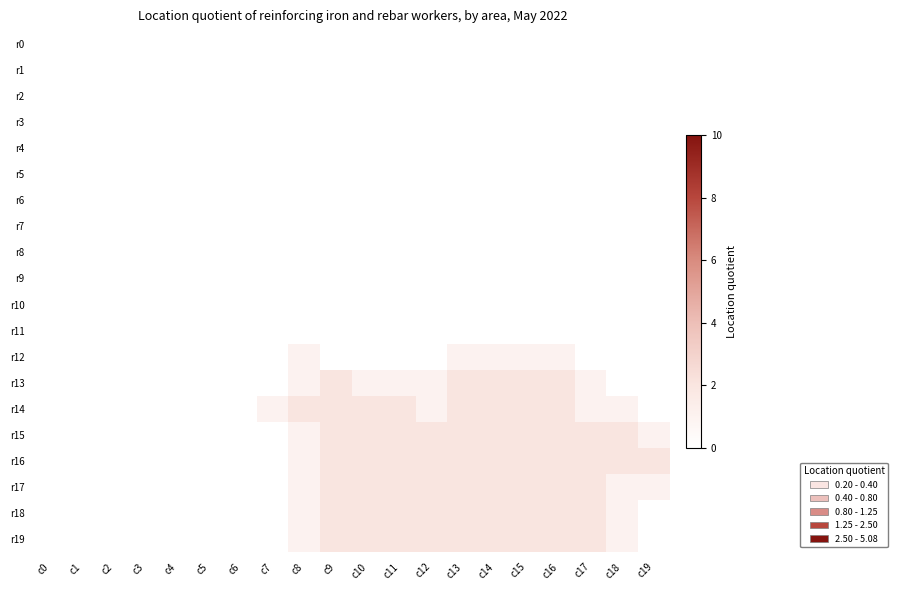

Reading right to left, list all the values displayed in this chart.

r0: c19=0	c18=0	c17=0	c16=0	c15=0	c14=0	c13=0	c12=0	c11=0	c10=0	c9=0	c8=0	c7=0	c6=0	c5=0	c4=0	c3=0	c2=0	c1=0	c0=0
r1: c19=0	c18=0	c17=0	c16=0	c15=0	c14=0	c13=0	c12=0	c11=0	c10=0	c9=0	c8=0	c7=0	c6=0	c5=0	c4=0	c3=0	c2=0	c1=0	c0=0
r2: c19=0	c18=0	c17=0	c16=0	c15=0	c14=0	c13=0	c12=0	c11=0	c10=0	c9=0	c8=0	c7=0	c6=0	c5=0	c4=0	c3=0	c2=0	c1=0	c0=0
r3: c19=0	c18=0	c17=0	c16=0	c15=0	c14=0	c13=0	c12=0	c11=0	c10=0	c9=0	c8=0	c7=0	c6=0	c5=0	c4=0	c3=0	c2=0	c1=0	c0=0
r4: c19=0	c18=0	c17=0	c16=0	c15=0	c14=0	c13=0	c12=0	c11=0	c10=0	c9=0	c8=0	c7=0	c6=0	c5=0	c4=0	c3=0	c2=0	c1=0	c0=0
r5: c19=0	c18=0	c17=0	c16=0	c15=0	c14=0	c13=0	c12=0	c11=0	c10=0	c9=0	c8=0	c7=0	c6=0	c5=0	c4=0	c3=0	c2=0	c1=0	c0=0
r6: c19=0	c18=0	c17=0	c16=0	c15=0	c14=0	c13=0	c12=0	c11=0	c10=0	c9=0	c8=0	c7=0	c6=0	c5=0	c4=0	c3=0	c2=0	c1=0	c0=0
r7: c19=0	c18=0	c17=0	c16=0	c15=0	c14=0	c13=0	c12=0	c11=0	c10=0	c9=0	c8=0	c7=0	c6=0	c5=0	c4=0	c3=0	c2=0	c1=0	c0=0
r8: c19=0	c18=0	c17=0	c16=0	c15=0	c14=0	c13=0	c12=0	c11=0	c10=0	c9=0	c8=0	c7=0	c6=0	c5=0	c4=0	c3=0	c2=0	c1=0	c0=0
r9: c19=0	c18=0	c17=0	c16=0	c15=0	c14=0	c13=0	c12=0	c11=0	c10=0	c9=0	c8=0	c7=0	c6=0	c5=0	c4=0	c3=0	c2=0	c1=0	c0=0
r10: c19=0	c18=0	c17=0	c16=0	c15=0	c14=0	c13=0	c12=0	c11=0	c10=0	c9=0	c8=0	c7=0	c6=0	c5=0	c4=0	c3=0	c2=0	c1=0	c0=0
r11: c19=0	c18=0	c17=0	c16=0	c15=0	c14=0	c13=0	c12=0	c11=0	c10=0	c9=0	c8=0	c7=0	c6=0	c5=0	c4=0	c3=0	c2=0	c1=0	c0=0
r12: c19=0	c18=0	c17=0	c16=1	c15=1	c14=1	c13=1	c12=0	c11=0	c10=0	c9=0	c8=1	c7=0	c6=0	c5=0	c4=0	c3=0	c2=0	c1=0	c0=0
r13: c19=0	c18=0	c17=1	c16=2	c15=2	c14=2	c13=2	c12=1	c11=1	c10=1	c9=2	c8=1	c7=0	c6=0	c5=0	c4=0	c3=0	c2=0	c1=0	c0=0
r14: c19=0	c18=1	c17=1	c16=2	c15=2	c14=2	c13=2	c12=1	c11=2	c10=2	c9=2	c8=2	c7=1	c6=0	c5=0	c4=0	c3=0	c2=0	c1=0	c0=0
r15: c19=1	c18=2	c17=2	c16=2	c15=2	c14=2	c13=2	c12=2	c11=2	c10=2	c9=2	c8=1	c7=0	c6=0	c5=0	c4=0	c3=0	c2=0	c1=0	c0=0
r16: c19=2	c18=2	c17=2	c16=2	c15=2	c14=2	c13=2	c12=2	c11=2	c10=2	c9=2	c8=1	c7=0	c6=0	c5=0	c4=0	c3=0	c2=0	c1=0	c0=0
r17: c19=1	c18=1	c17=2	c16=2	c15=2	c14=2	c13=2	c12=2	c11=2	c10=2	c9=2	c8=1	c7=0	c6=0	c5=0	c4=0	c3=0	c2=0	c1=0	c0=0
r18: c19=0	c18=1	c17=2	c16=2	c15=2	c14=2	c13=2	c12=2	c11=2	c10=2	c9=2	c8=1	c7=0	c6=0	c5=0	c4=0	c3=0	c2=0	c1=0	c0=0
r19: c19=0	c18=1	c17=2	c16=2	c15=2	c14=2	c13=2	c12=2	c11=2	c10=2	c9=2	c8=1	c7=0	c6=0	c5=0	c4=0	c3=0	c2=0	c1=0	c0=0